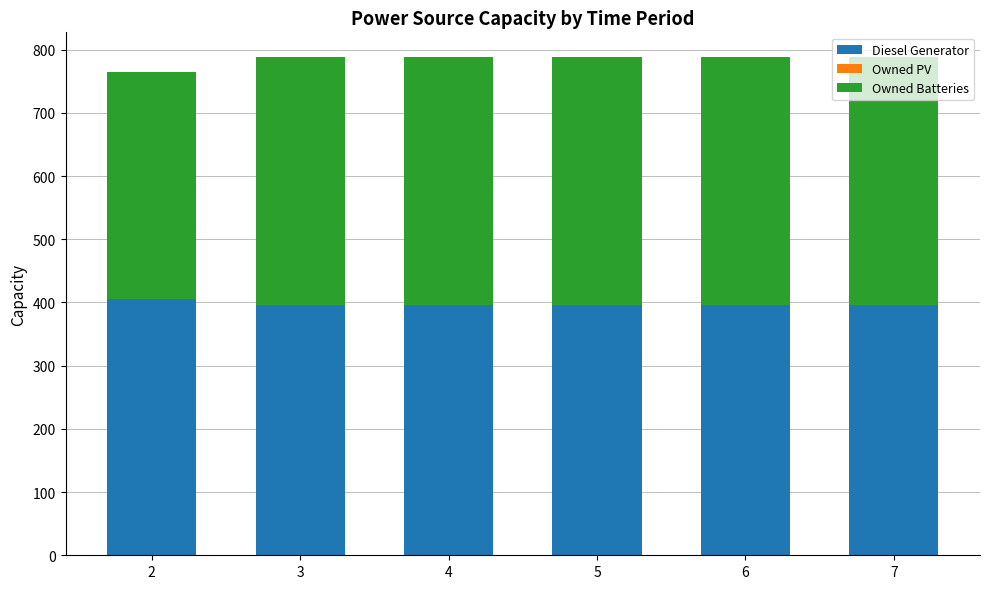

What is the total value across all series at 5?

788